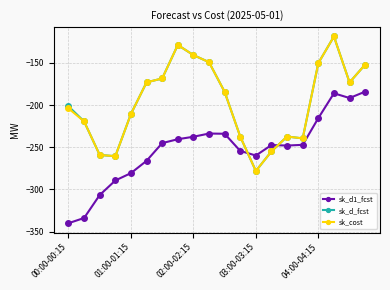

What is the value of the sk_cost point at the 5th from the left?

-210.5